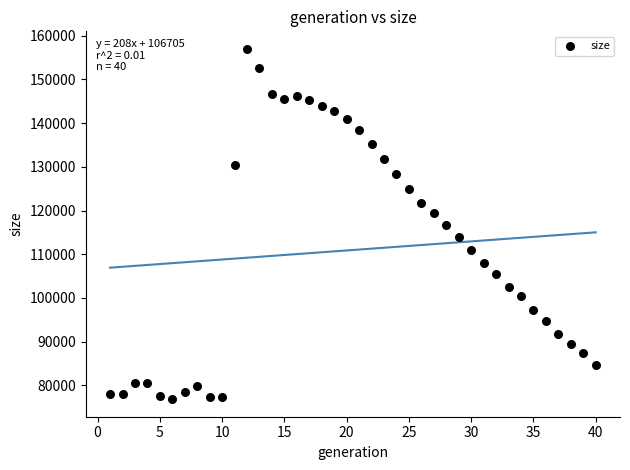

What is the range of Y values (max minus min)?

80221